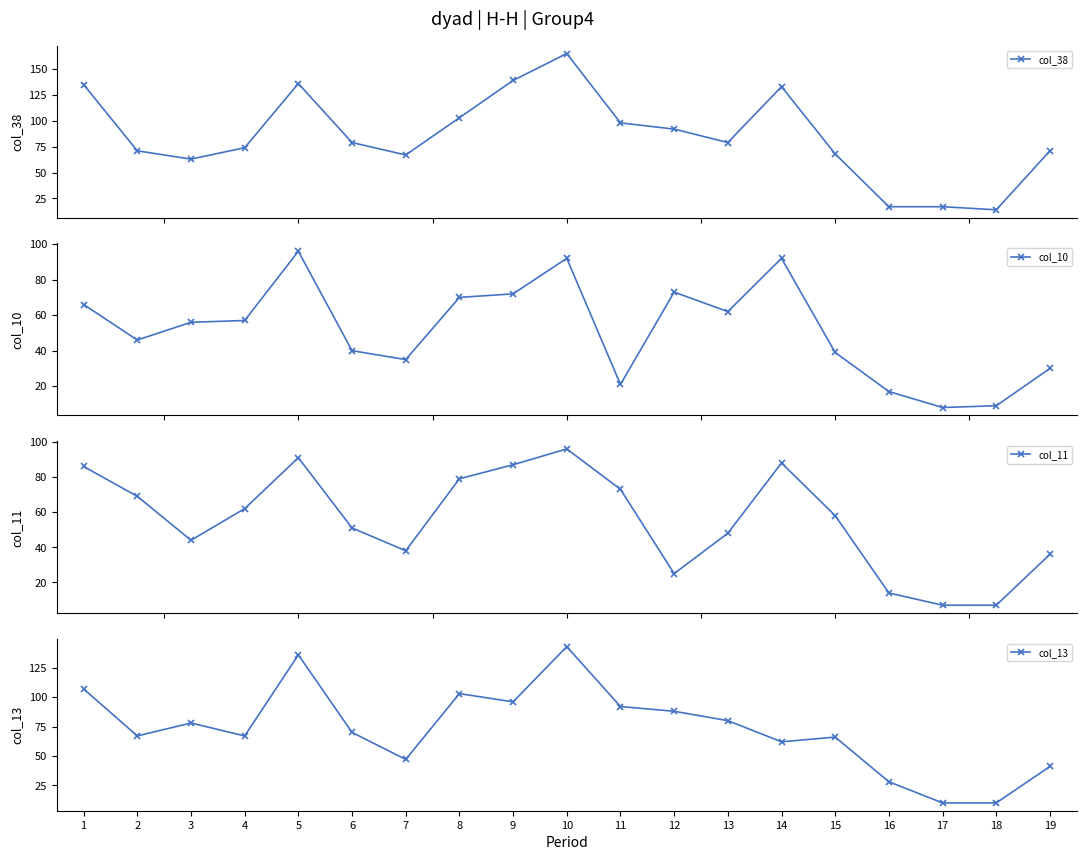

Rank the series by their maximum value, from highest to lowest.

col_38, col_13, col_10, col_11